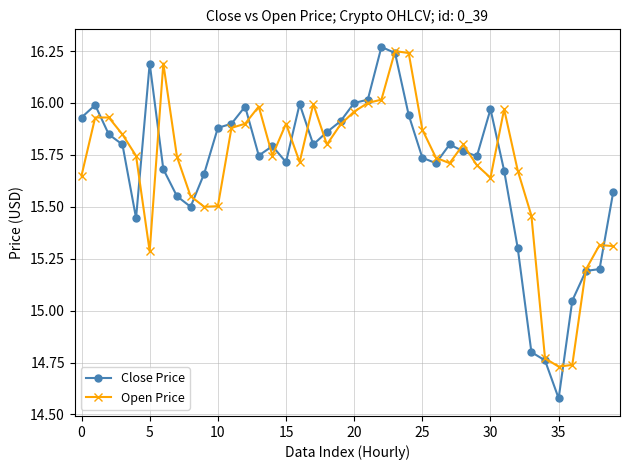

What is the difference between the second highest and minimum values in the Open Price series?

1.5